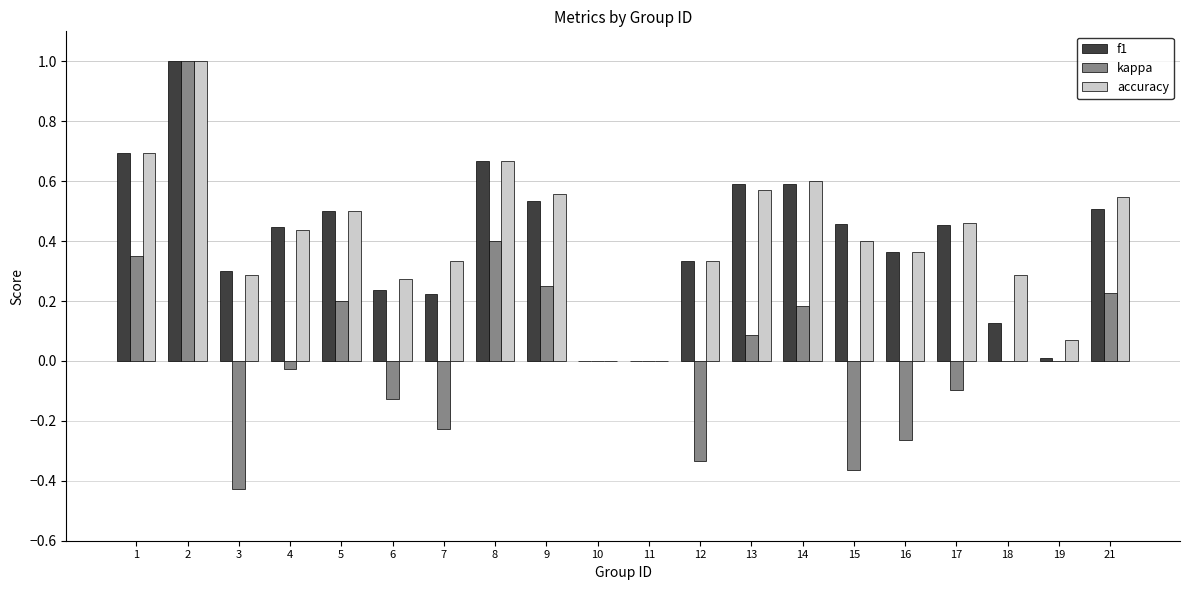

Which series changed the most between 9 and 16?

kappa